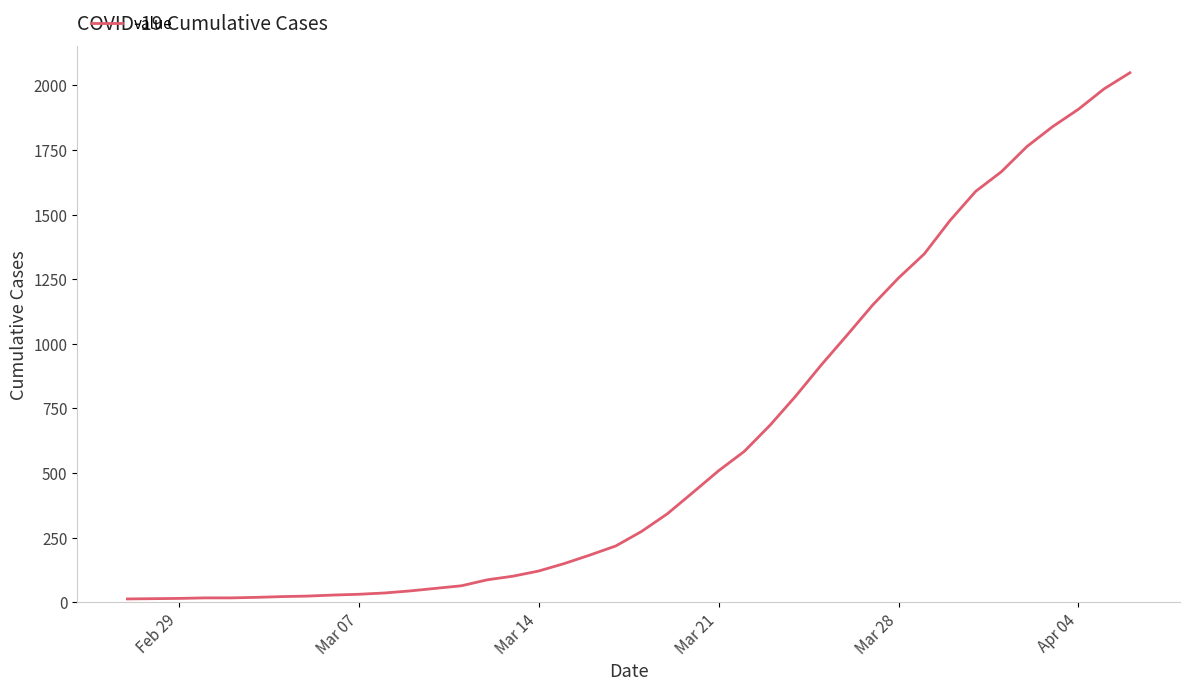

What is the difference between the maximum and minimum values?

2036